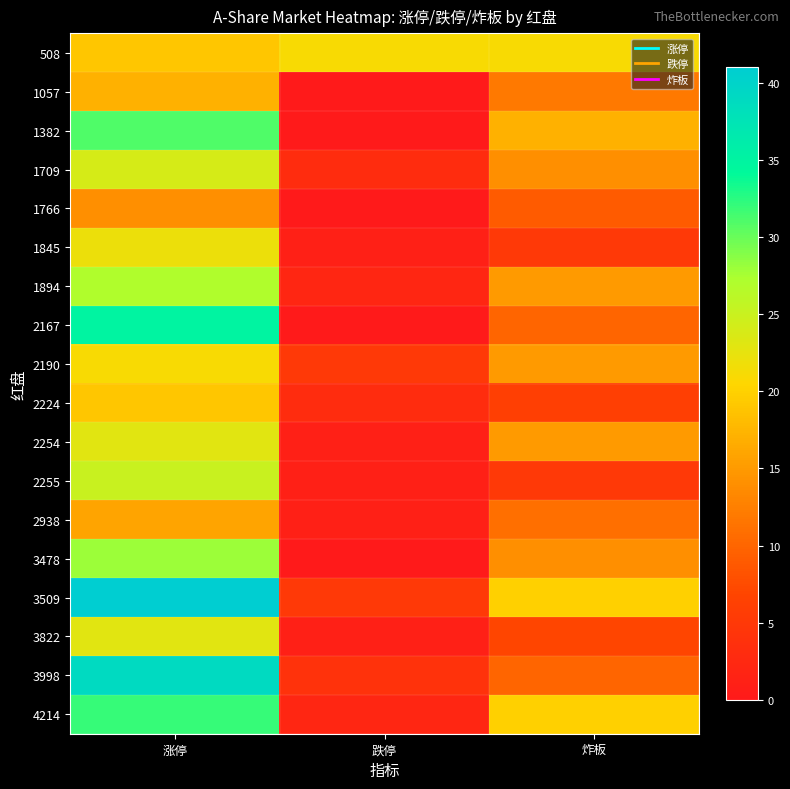

Reading right to left, extract all data points from this chart.

508: 炸板=21	跌停=21	涨停=19
1057: 炸板=12	跌停=0	涨停=17
1382: 炸板=17	跌停=0	涨停=31
1709: 炸板=14	跌停=3	涨停=24
1766: 炸板=9	跌停=0	涨停=14
1845: 炸板=5	跌停=1	涨停=22
1894: 炸板=15	跌停=2	涨停=27
2167: 炸板=10	跌停=0	涨停=35
2190: 炸板=15	跌停=5	涨停=21
2224: 炸板=6	跌停=3	涨停=19
2254: 炸板=15	跌停=1	涨停=23
2255: 炸板=5	跌停=1	涨停=25
2938: 炸板=11	跌停=1	涨停=16
3478: 炸板=14	跌停=0	涨停=28
3509: 炸板=20	跌停=5	涨停=41
3822: 炸板=7	跌停=1	涨停=23
3998: 炸板=10	跌停=4	涨停=39
4214: 炸板=20	跌停=2	涨停=32